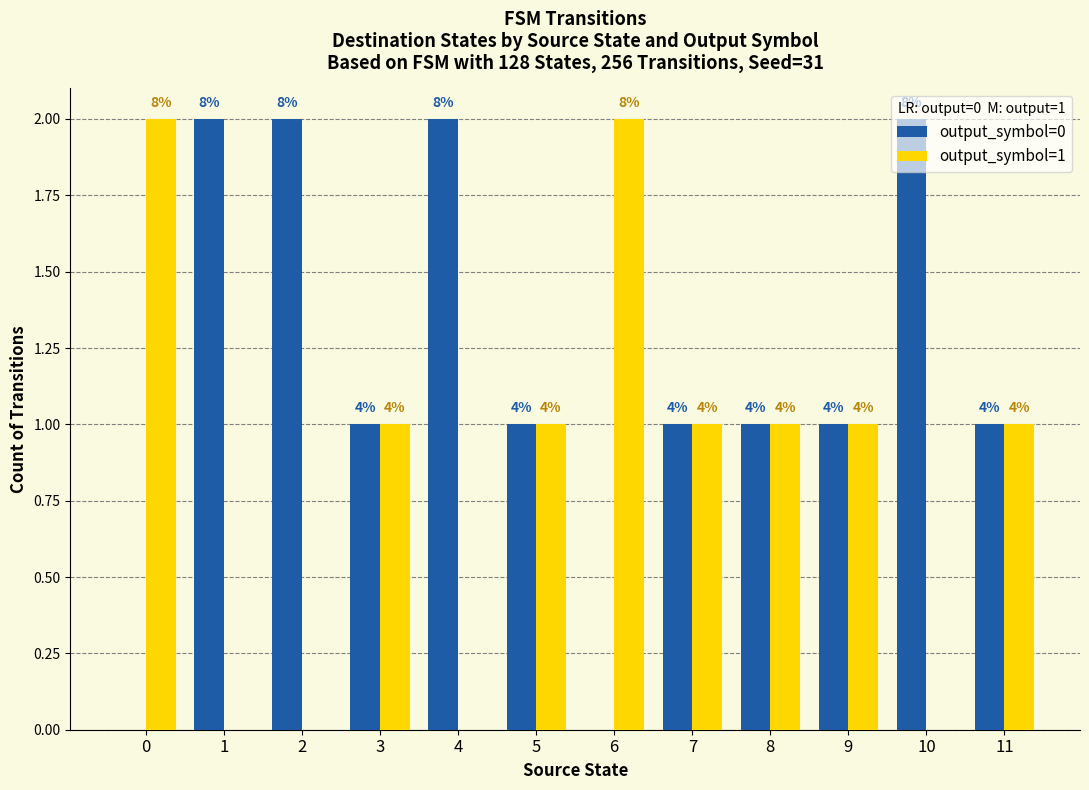

How many groups of bars are there?

12